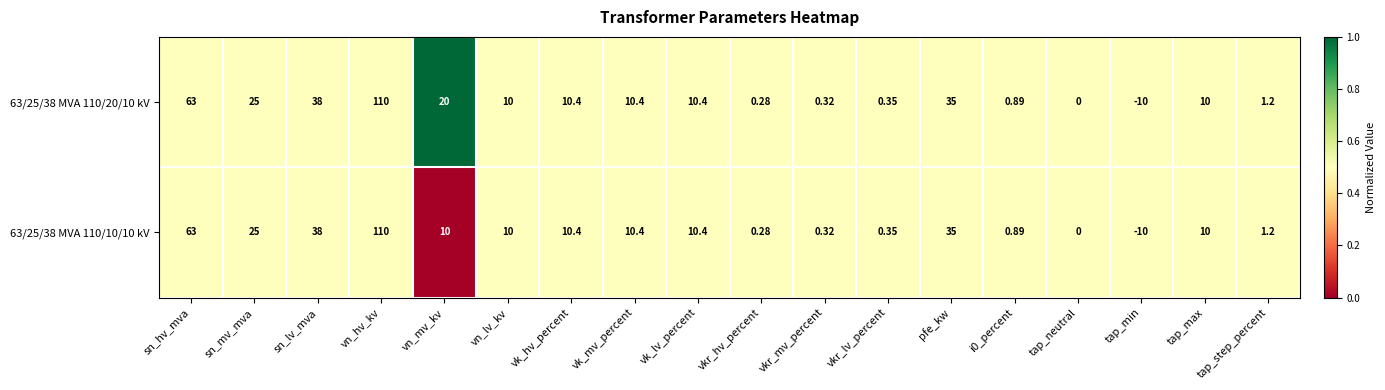

How many categories are shown in the chart?

18